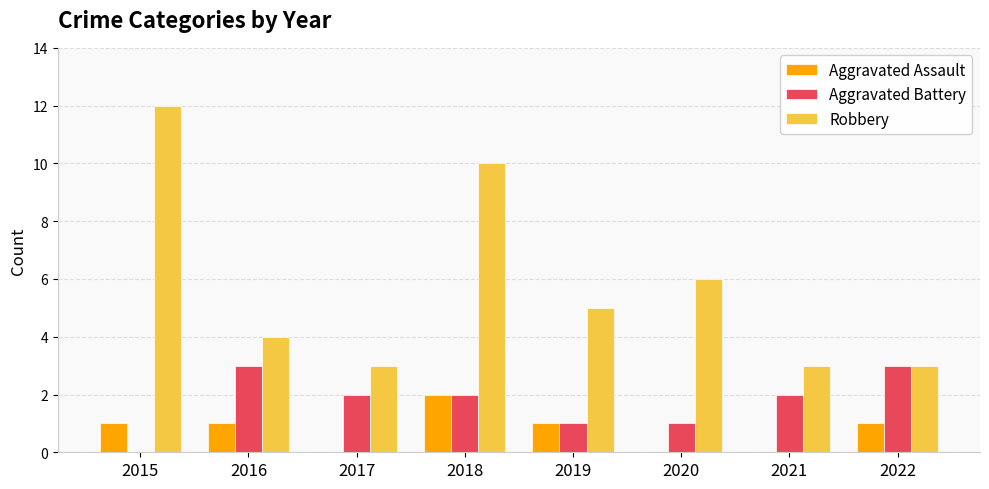

What is the approximate value of Robbery at 2022?

3